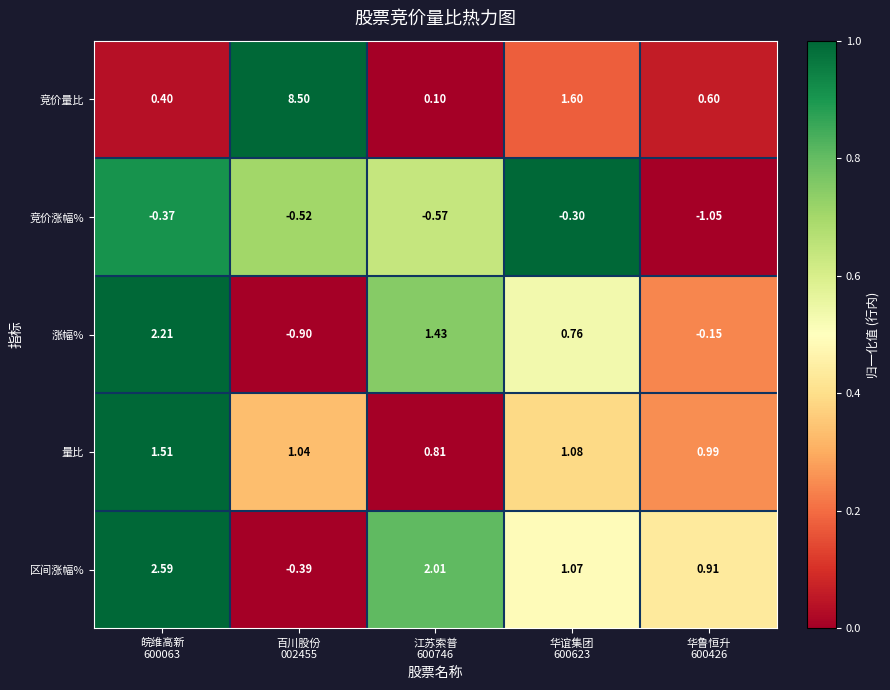

Which series has the largest total across all categories?

竞价量比